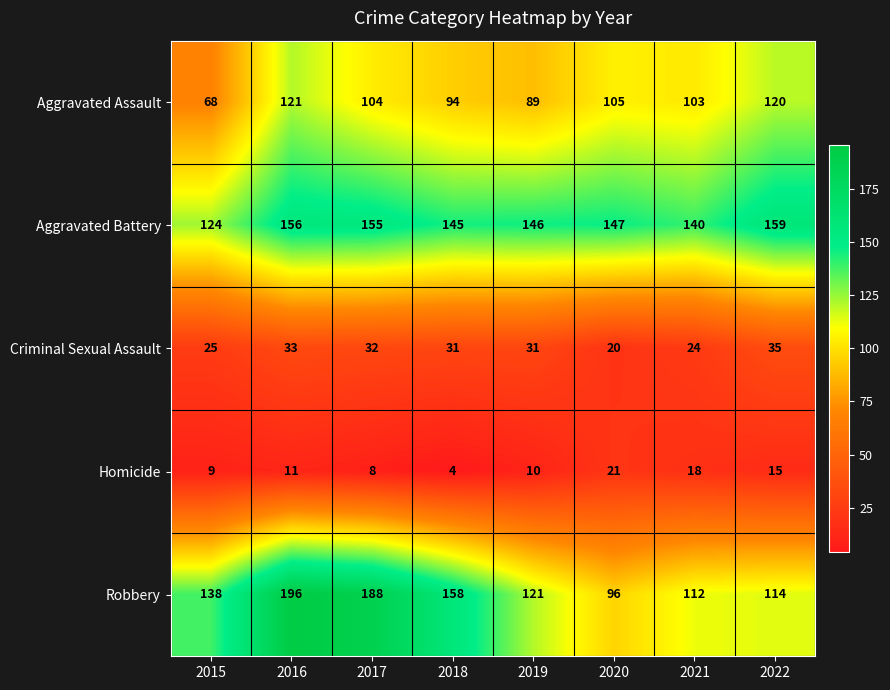

What is the sum of the Aggravated Battery values at 2022 and 2015?

283